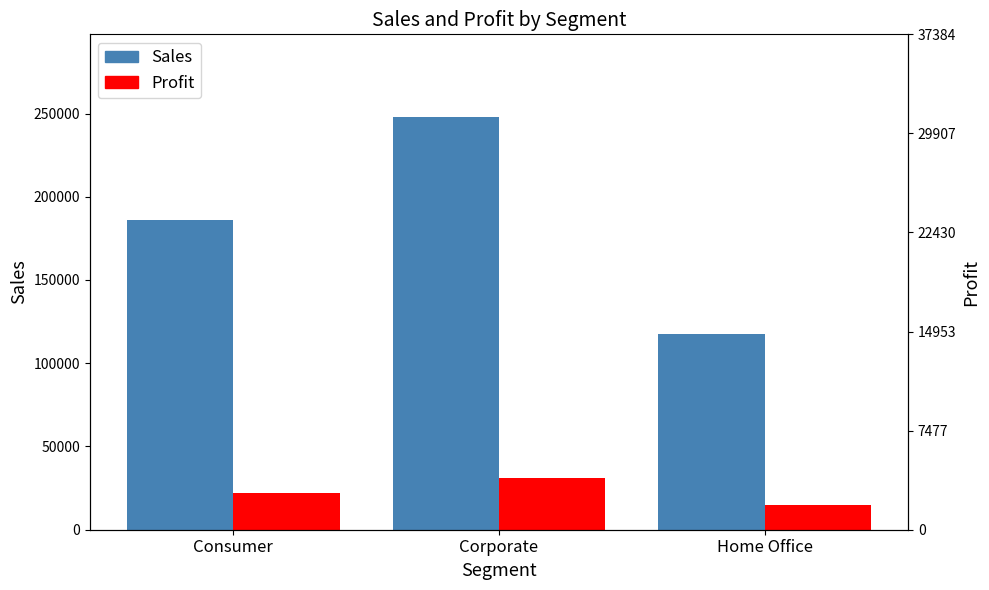

Rank the categories by Profit value from highest to lowest.

Corporate, Consumer, Home Office